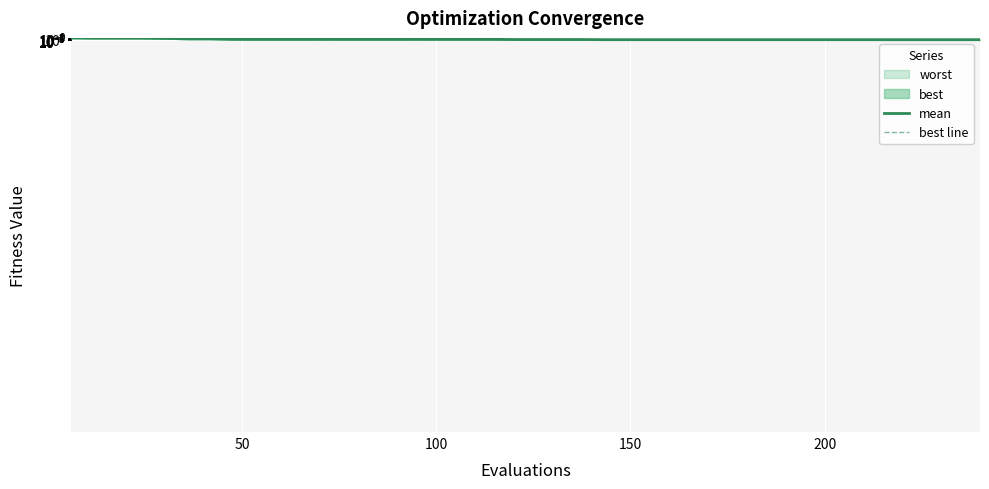

List the series in order of their overall mean, highest first.

mean, best line